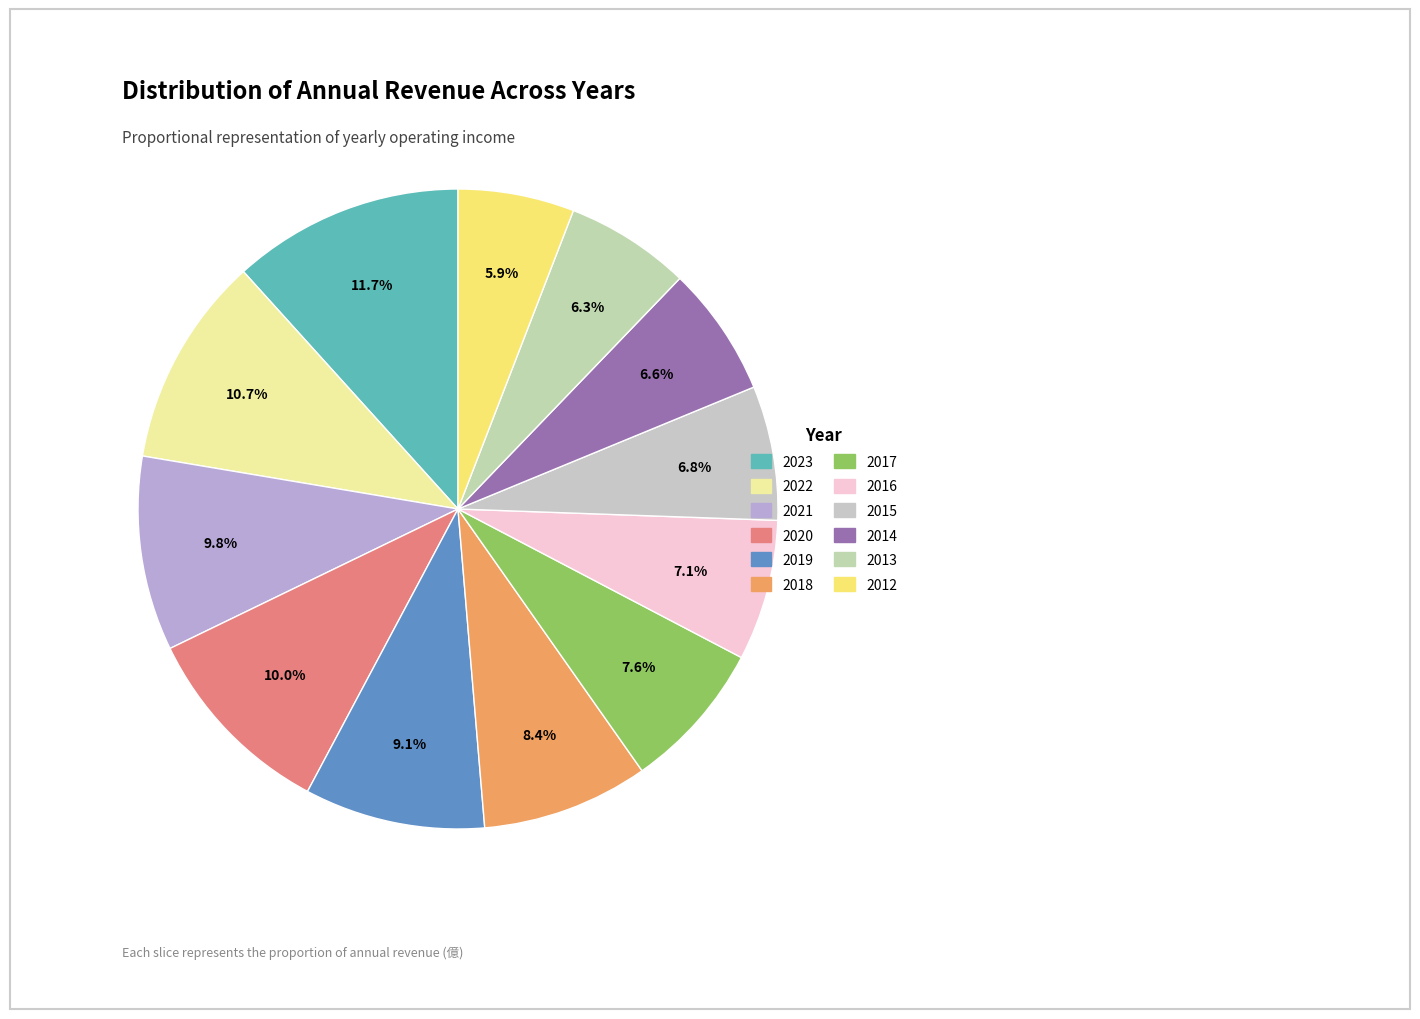

Combined, do 2015 and 2023 account for over 50%?

No